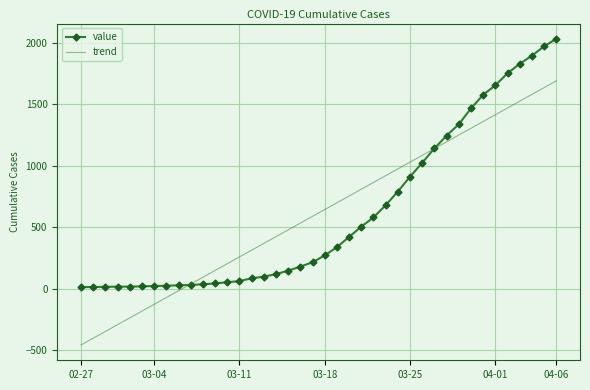

Which series has the largest range (max minus min)?

trend